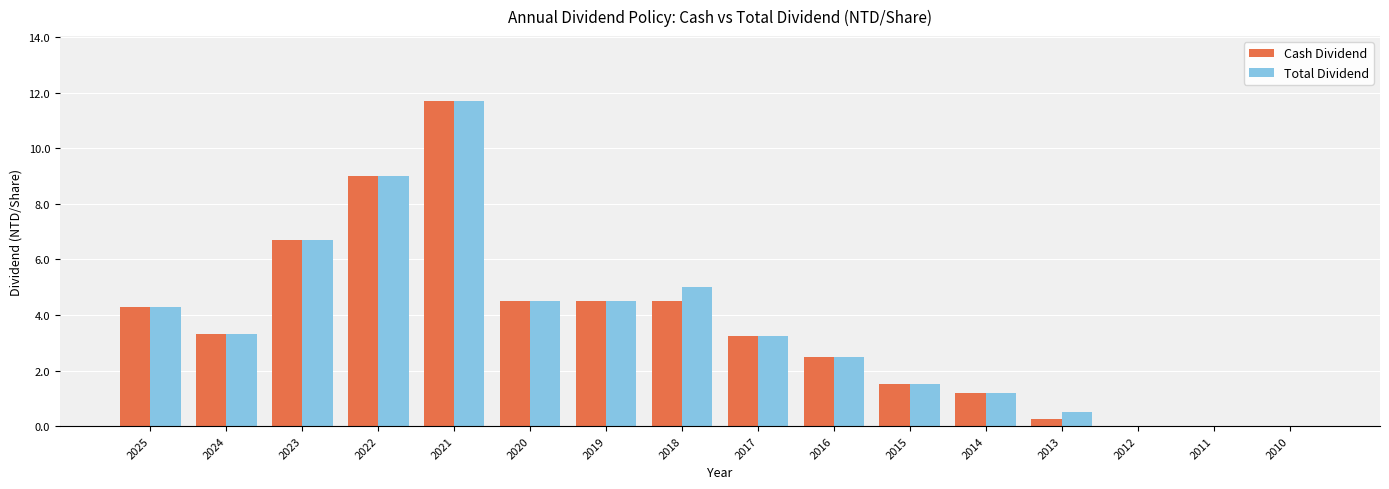

At which label does Total Dividend first exceed 3?

2025